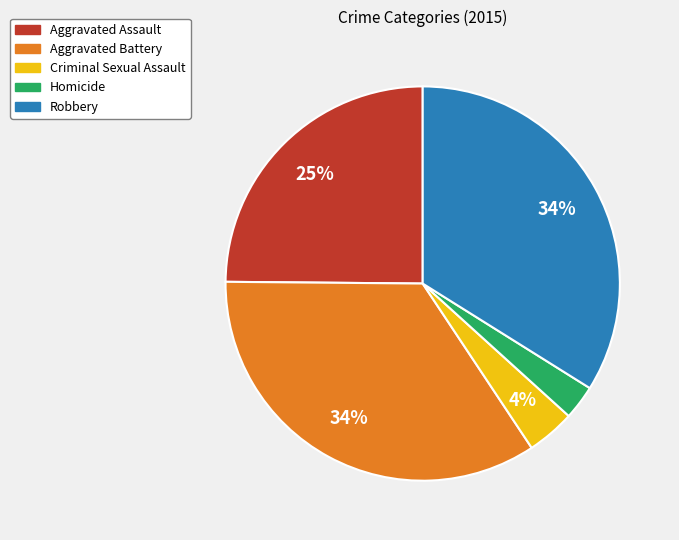

Is there a majority slice in this chart?

No